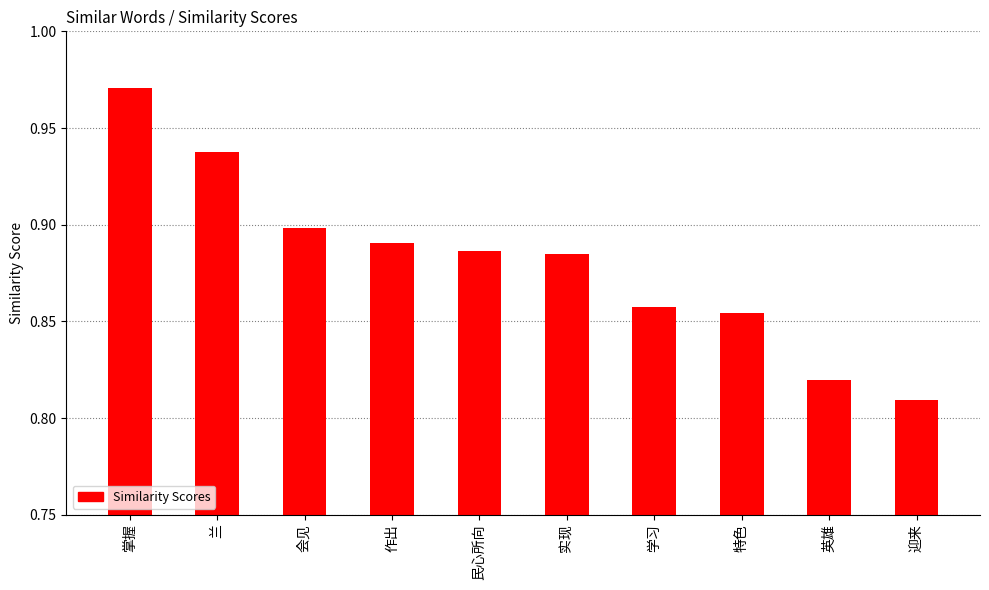

Where is the data nearest to the value 0?

迎来